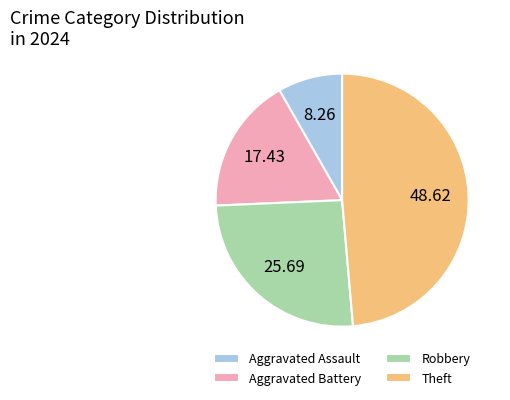

Is there a majority slice in this chart?

No